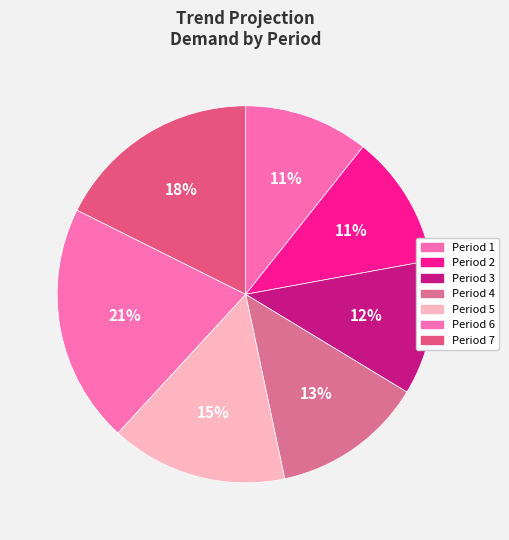

True or false: Period 6 accounts for 13% of the total.

False